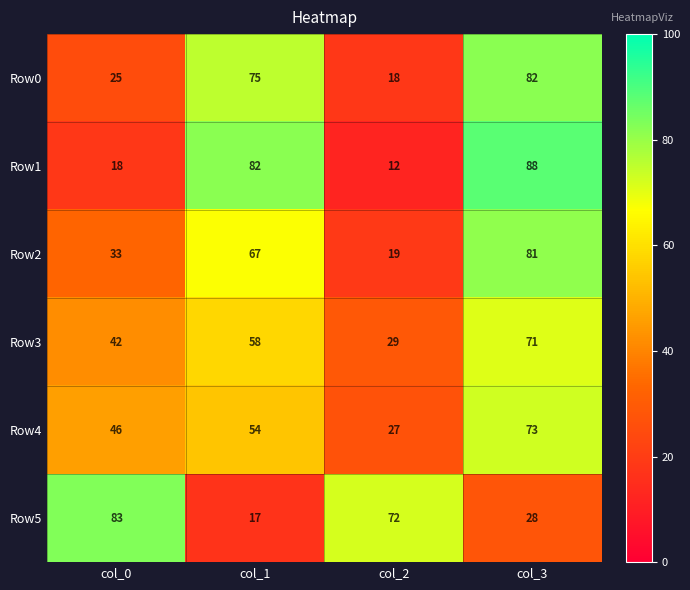

True or false: Row3 has a value of 42 at col_0.

True